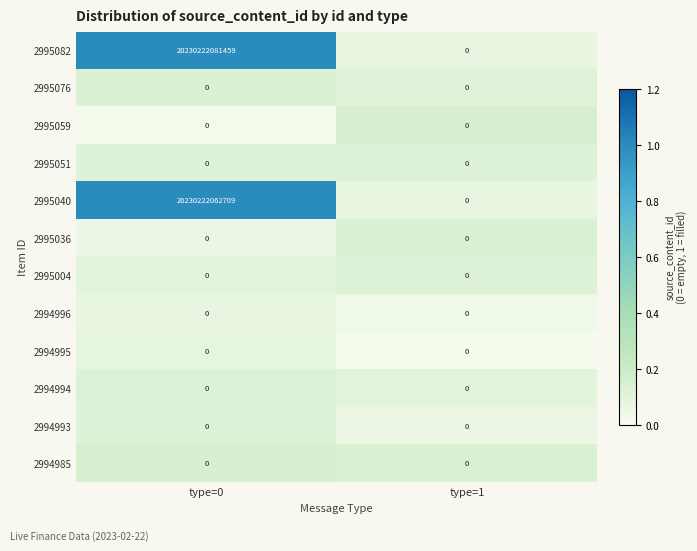

At which label is 2995082 closest to 10115111040729?

type=1